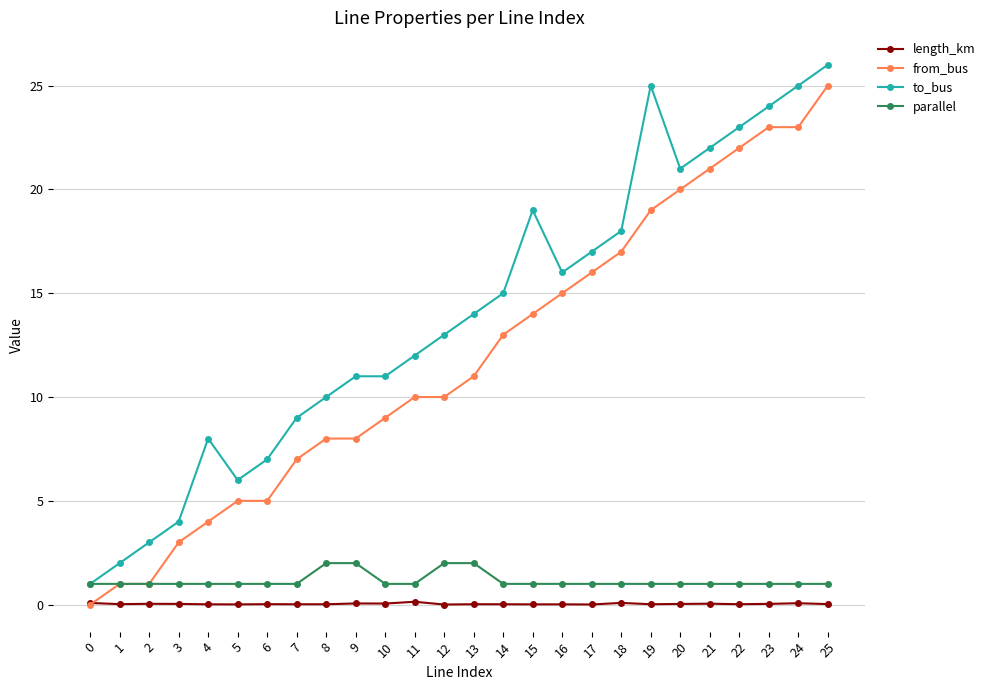

At which category is the sum across all series the highest?

25